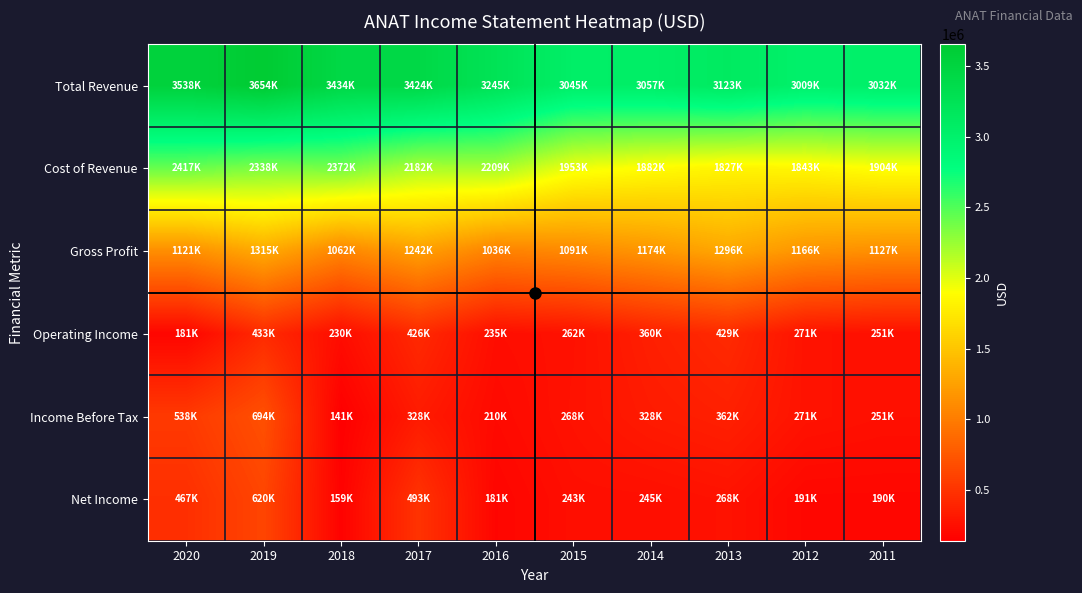

Which label corresponds to the largest value in the chart?

2019